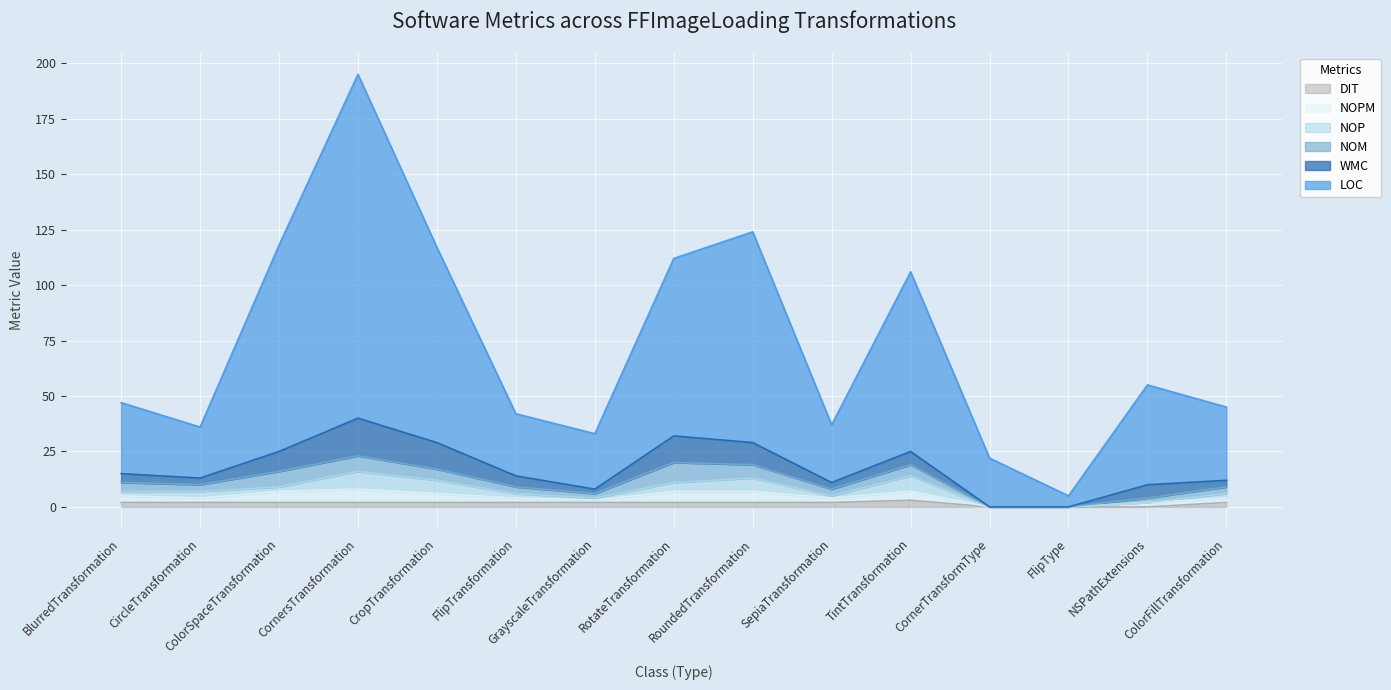

Is it true that DIT equals 2 at RotateTransformation?

True